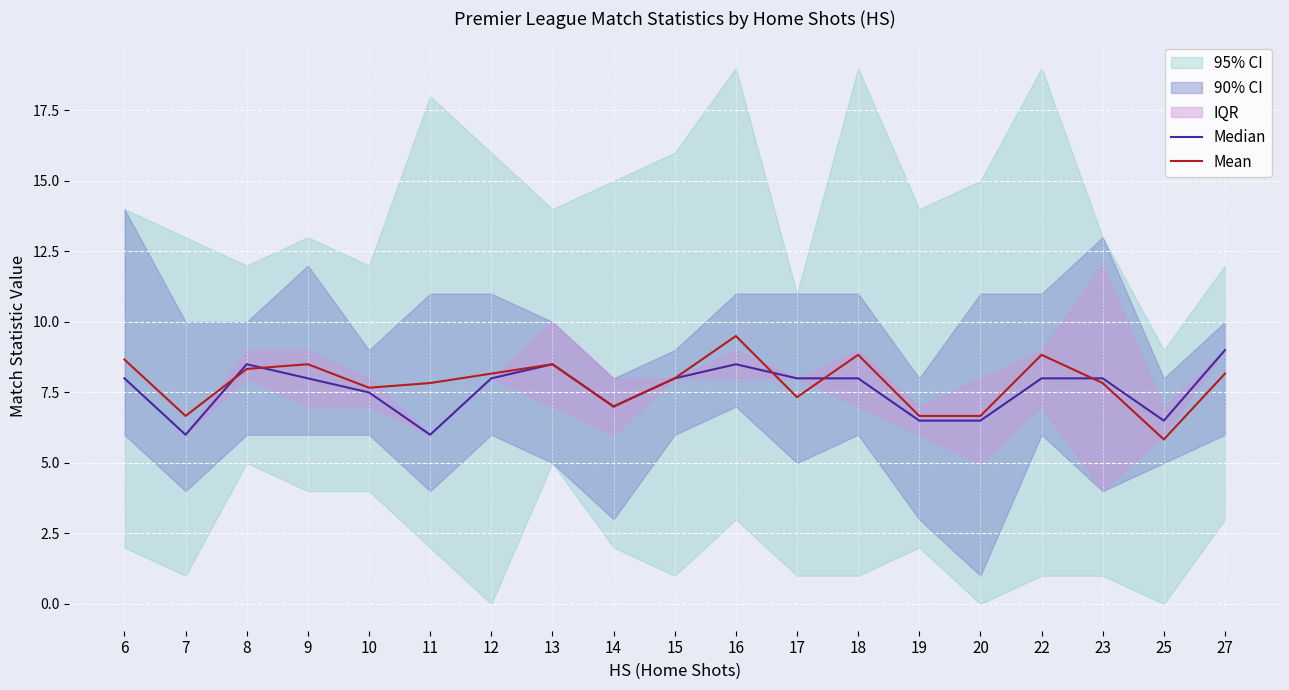

True or false: Mean and Median intersect in this chart.

True